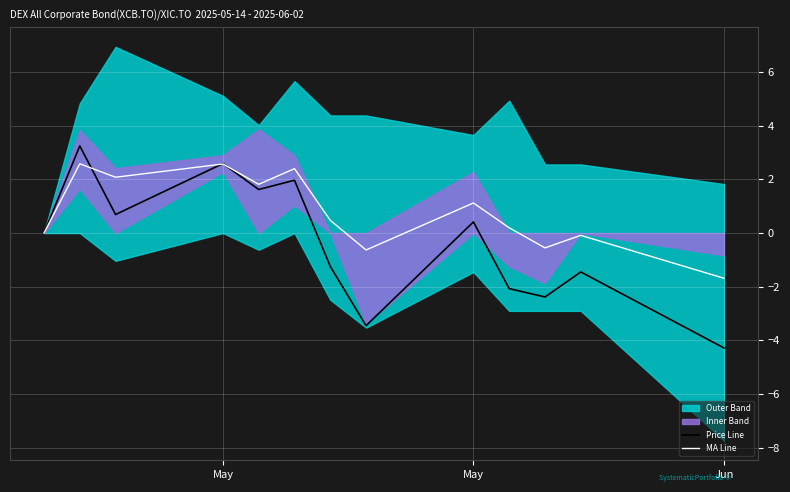

Where is MA Line nearest to the value 0?

May